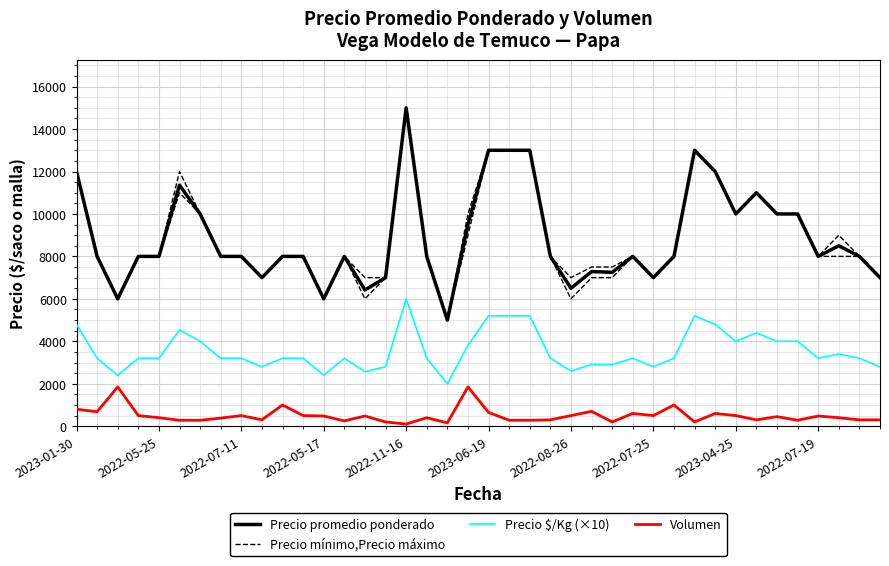

Which series has the largest range (max minus min)?

Precio promedio ponderado